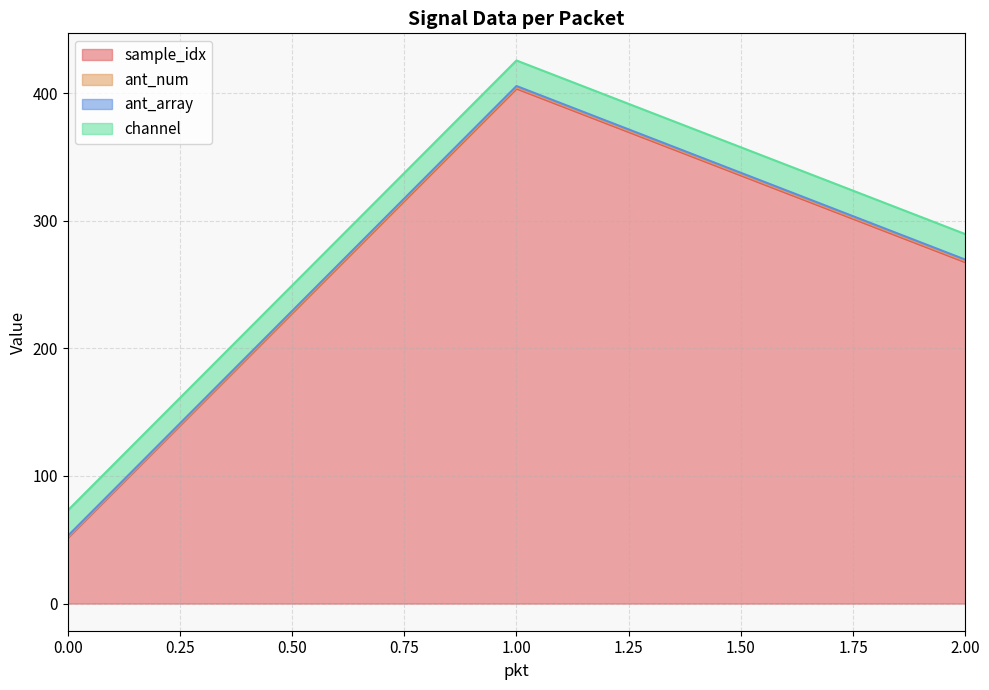

Which series has the widest spread of values?

sample_idx